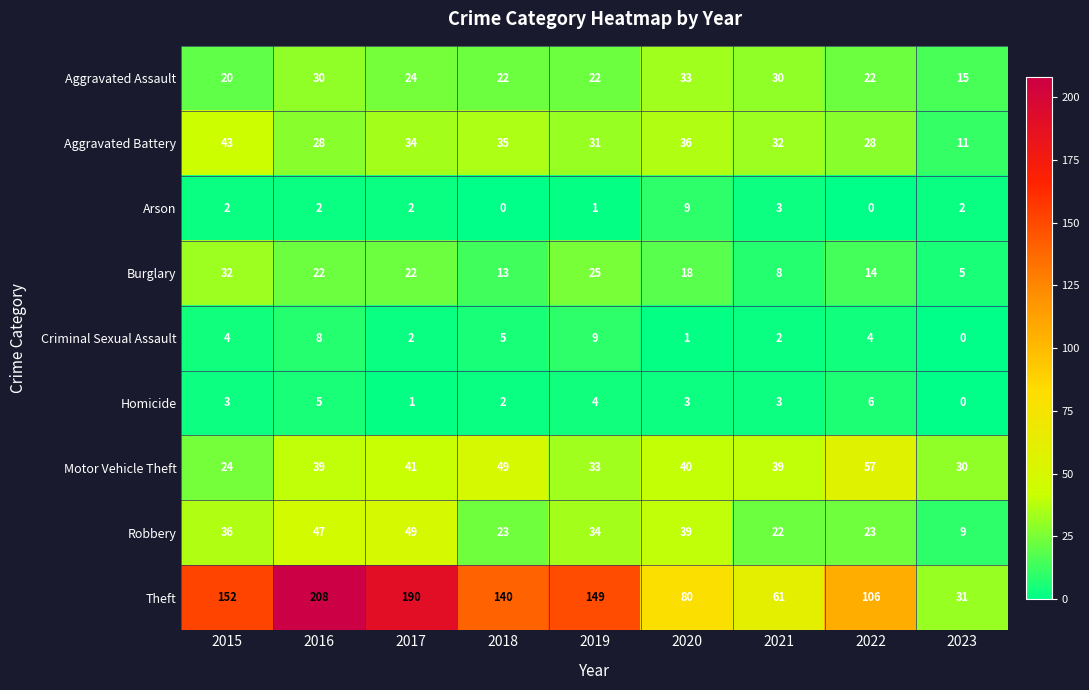

What is the spread (max minus min) of values at 2017?

189